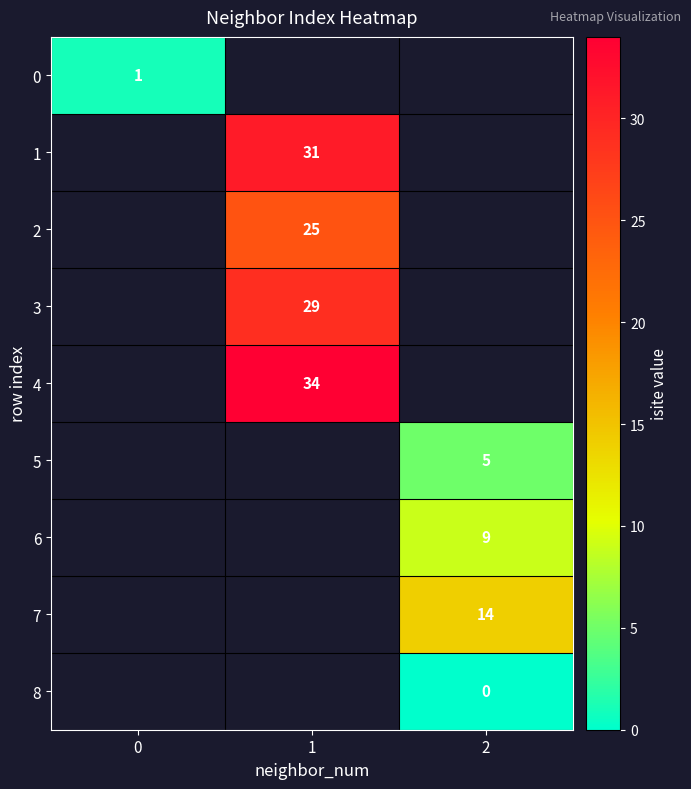

True or false: 7 has a value of 14 at 2.

True